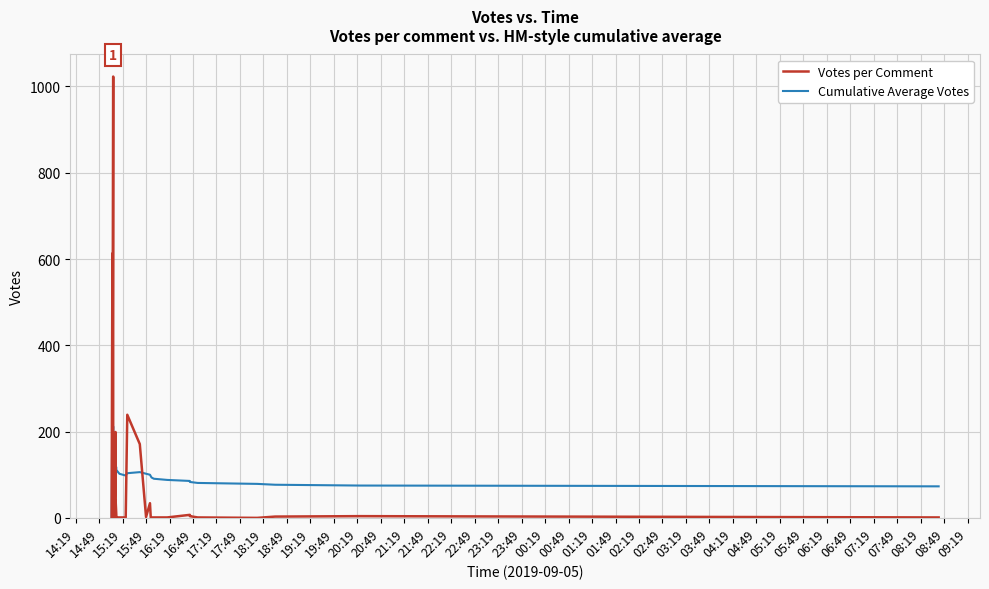

What is the maximum value shown in the chart?

1023.0